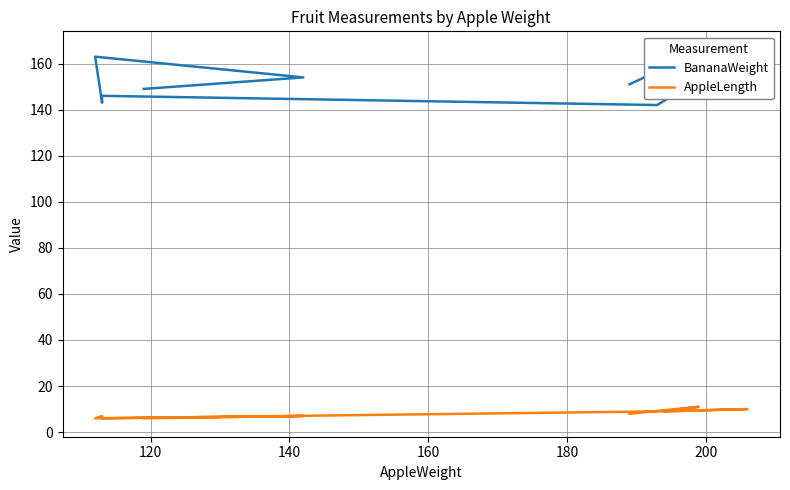

True or false: BananaWeight has a value of 99 at 140.

False